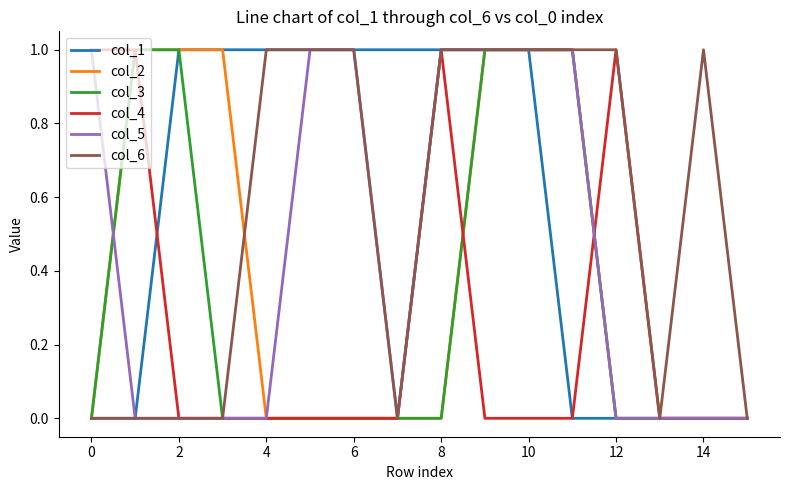

Reading left to right, list all the values displayed in this chart.

col_1: 0	0	1	1	1	1	1	1	1	1	1	0	0	0	0	0
col_2: 0	1	1	1	0	0	0	0	0	1	1	1	0	0	0	0
col_3: 0	1	1	0	0	0	0	0	0	1	1	1	0	0	0	0
col_4: 1	1	0	0	0	0	0	0	1	0	0	0	1	0	0	0
col_5: 1	0	0	0	0	1	1	0	1	1	1	1	0	0	0	0
col_6: 0	0	0	0	1	1	1	0	1	1	1	1	1	0	1	0